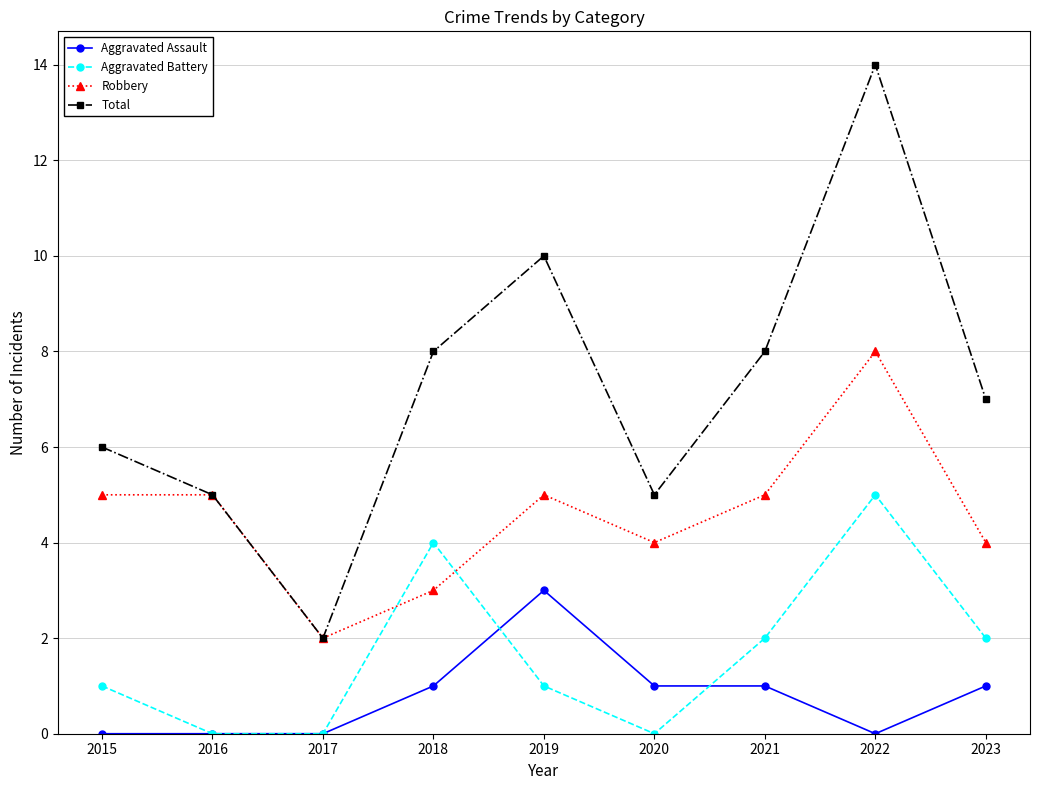

In Aggravated Battery, how many points are higher than both neighbors (excluding endpoints)?

2